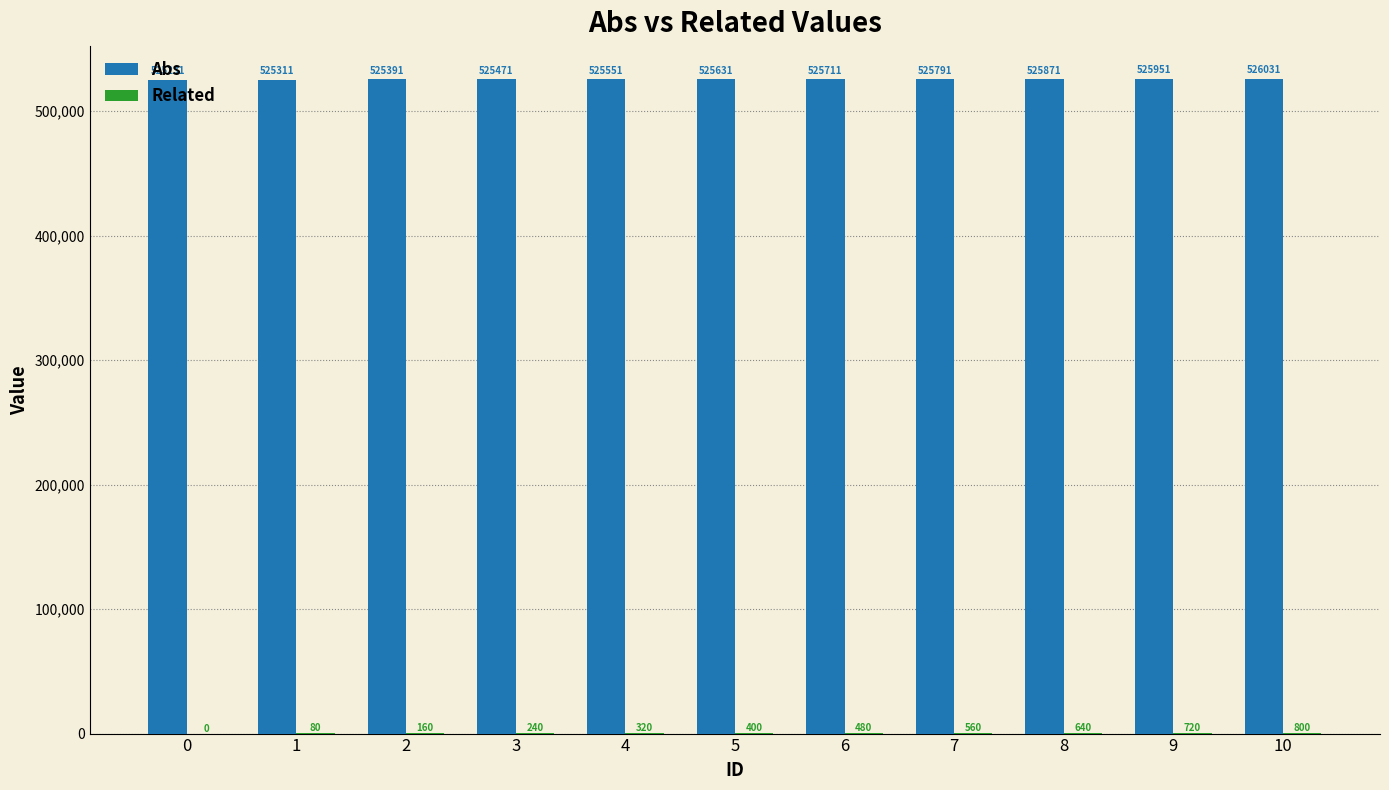

Are the bars grouped side by side (vs. stacked)?

Yes